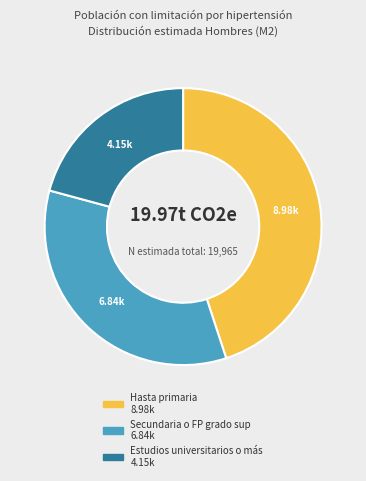

Which category has the biggest portion of the pie?

Hasta primaria